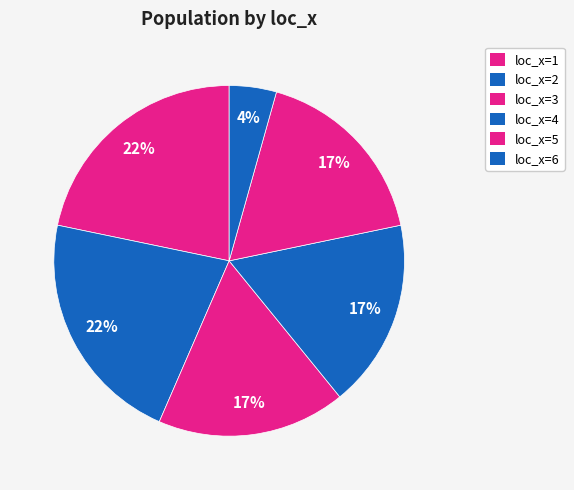

Is there any slice that represents more than half of the pie?

No